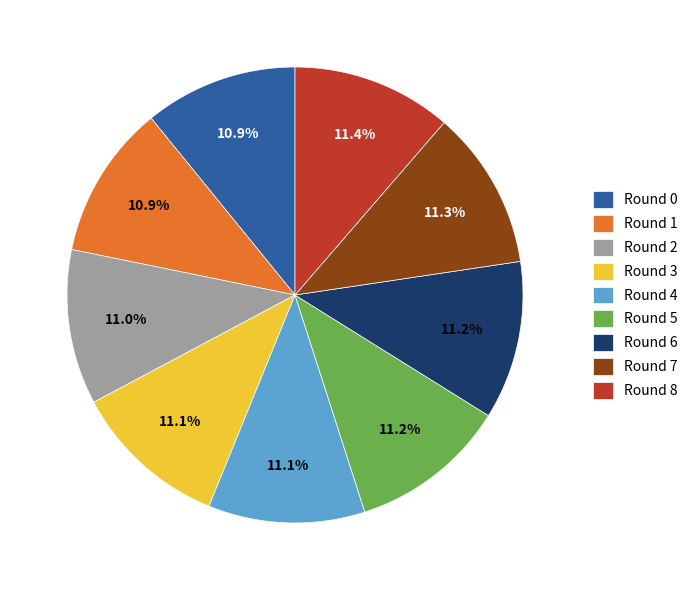

What portion of the pie excludes Round 3?

88.9%